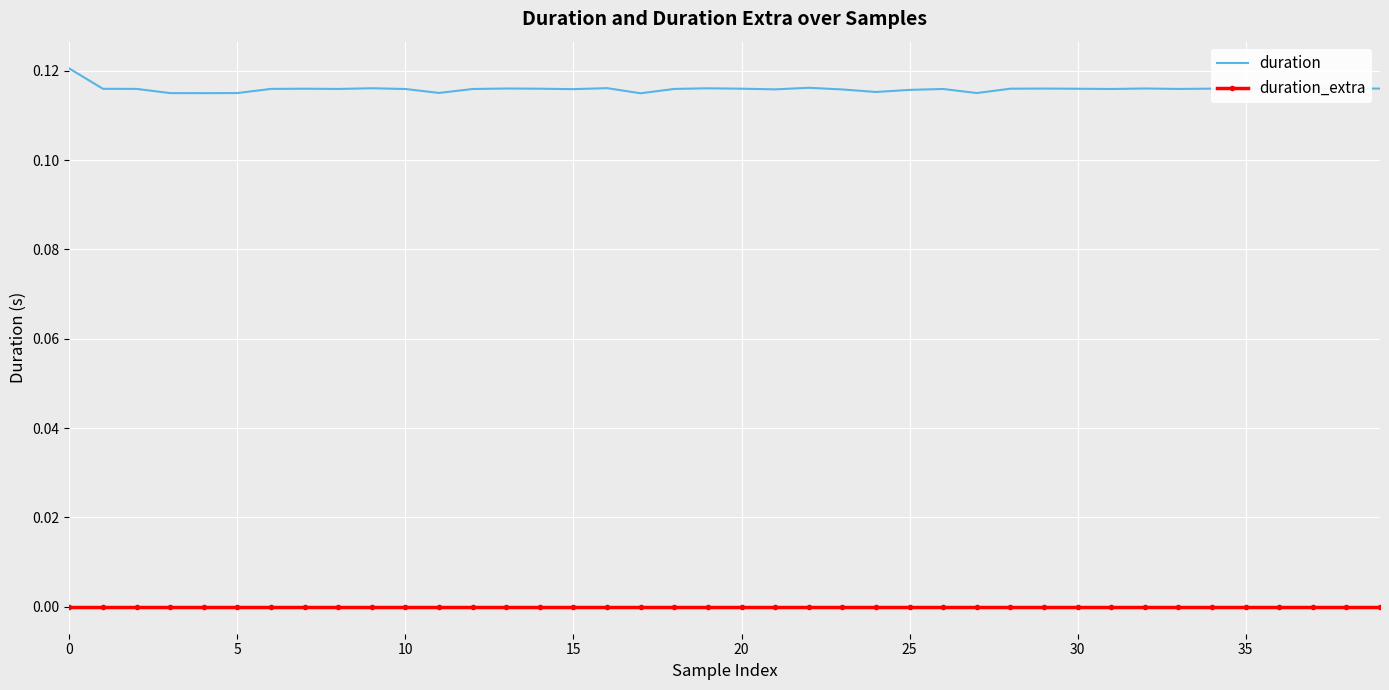

In duration, how many points are higher than both neighbors (excluding endpoints)?

10